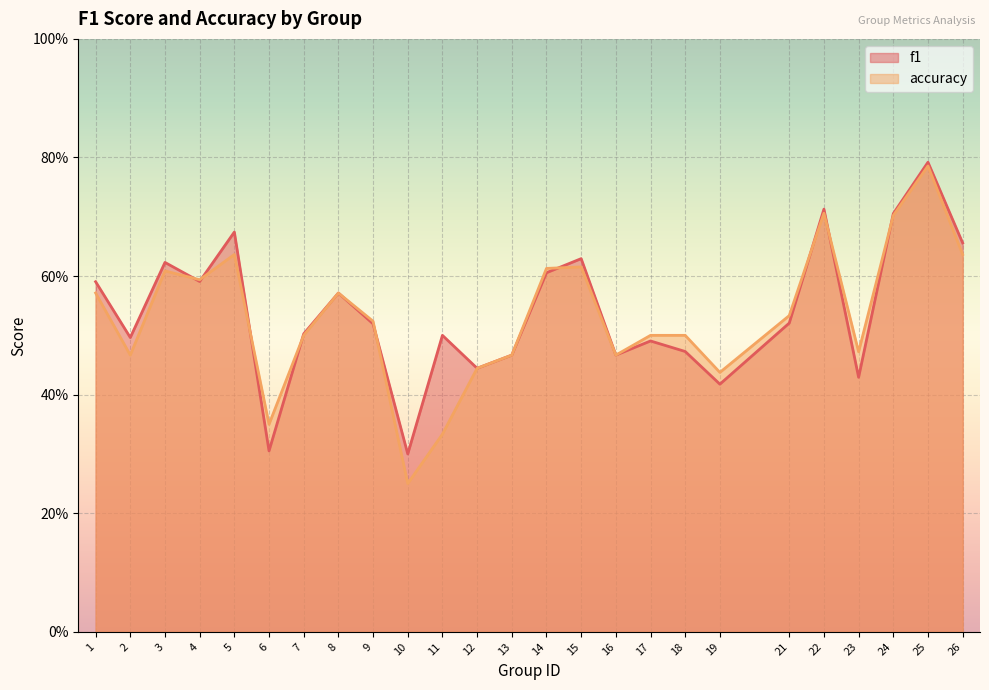

Does the chart display data point markers on the line(s)?

No